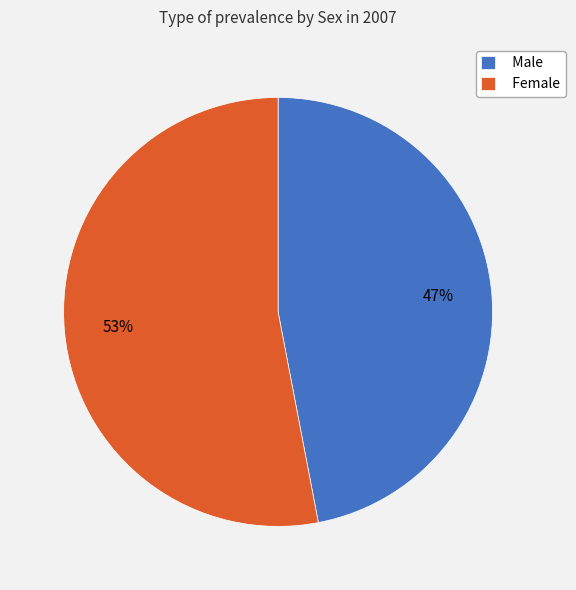

Is the sum of Male and Female greater than half?

Yes